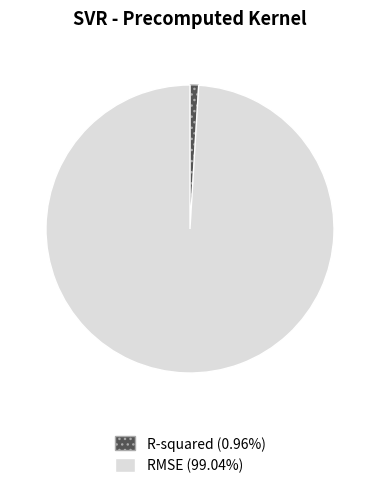

Which slice represents more than half of the pie?

RMSE